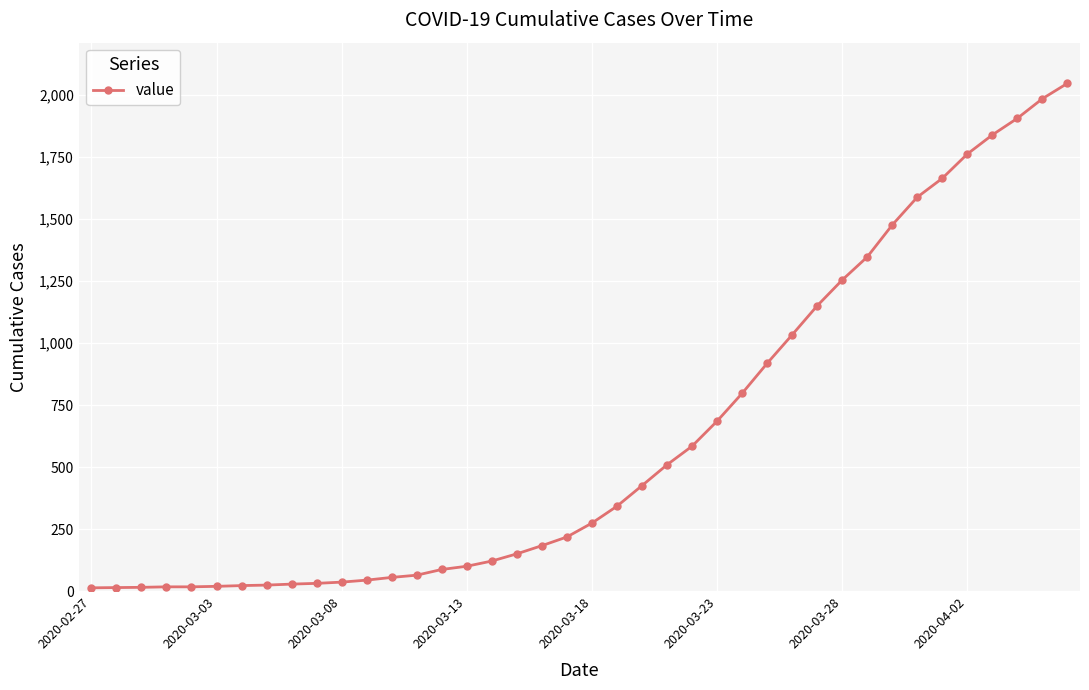

What is the greatest value displayed?

2047